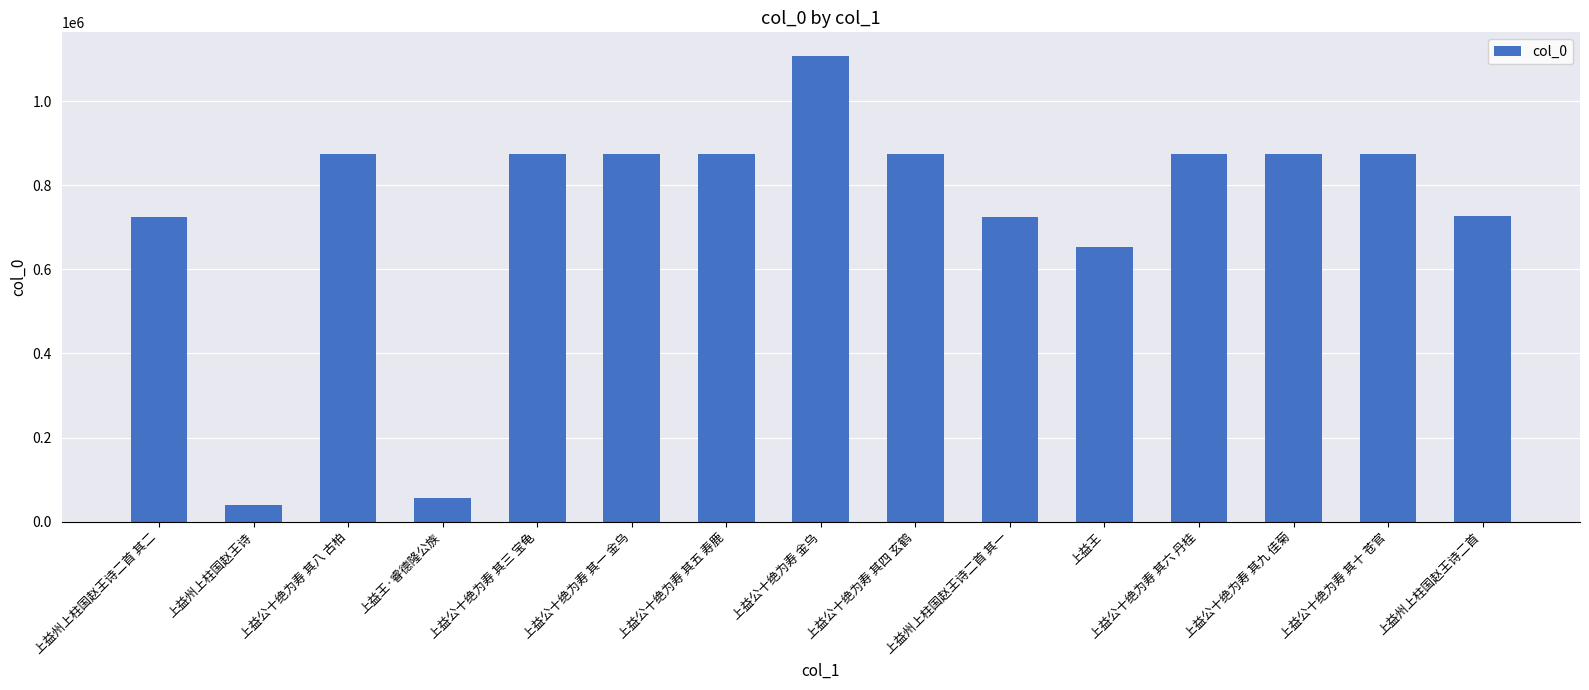

What position from the left is 上益公十绝为寿 其六 丹桂?

12